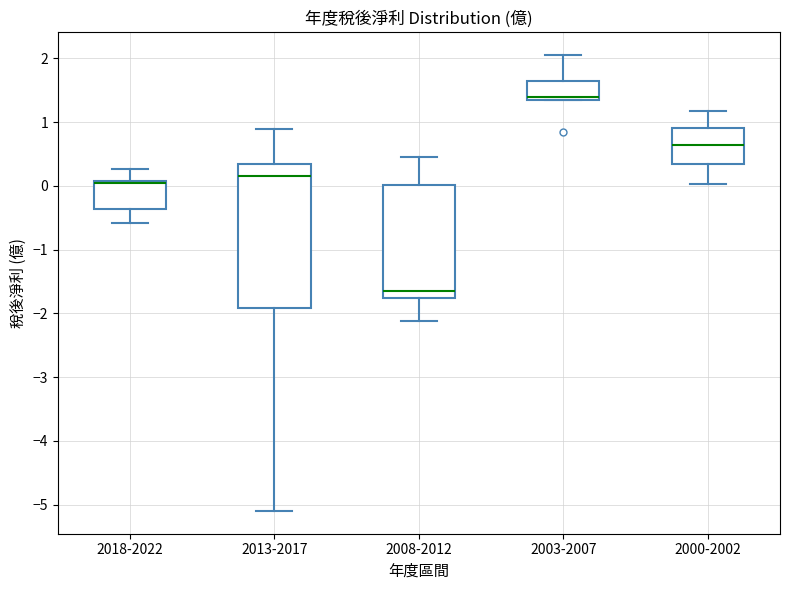

Which box is the tallest, from its lower edge to its upper edge?

2013-2017